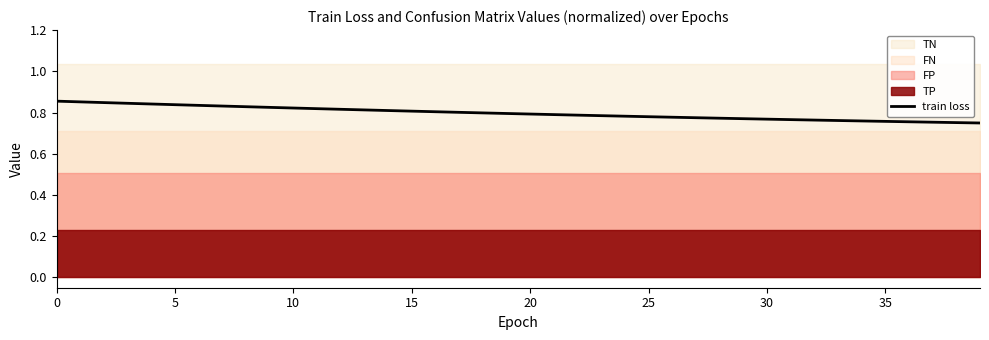

At which category does the chart reach its minimum across all series?

39